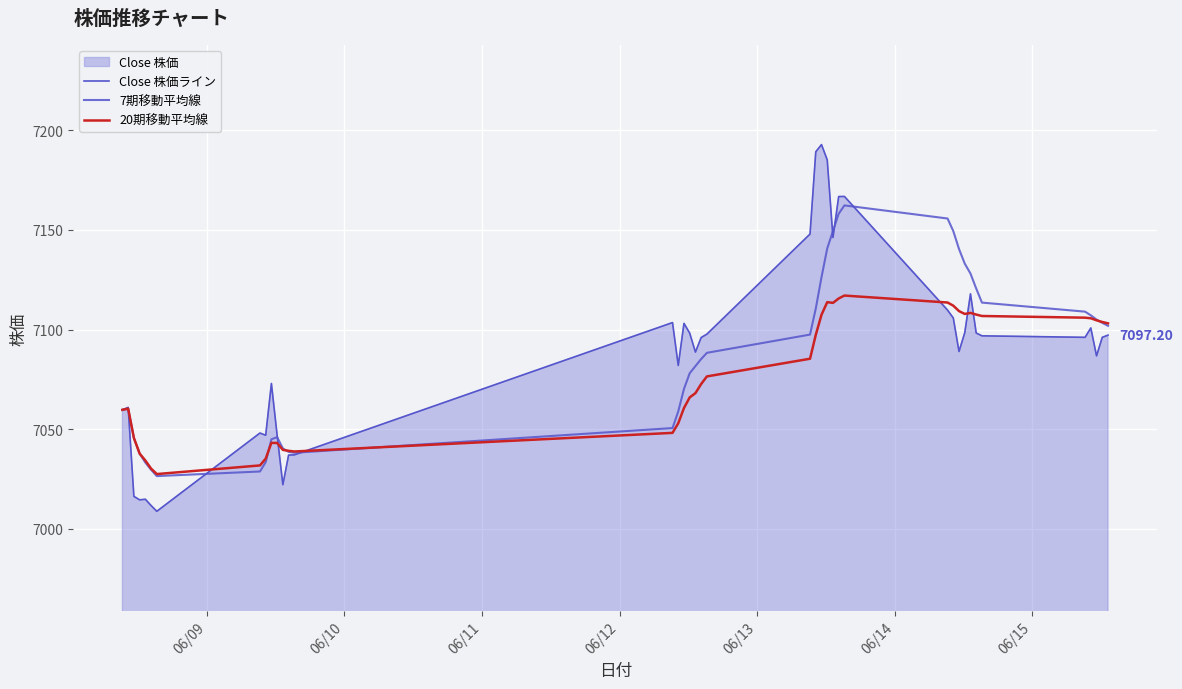

How many values in the Close 株価ライン series are below 7096?

18